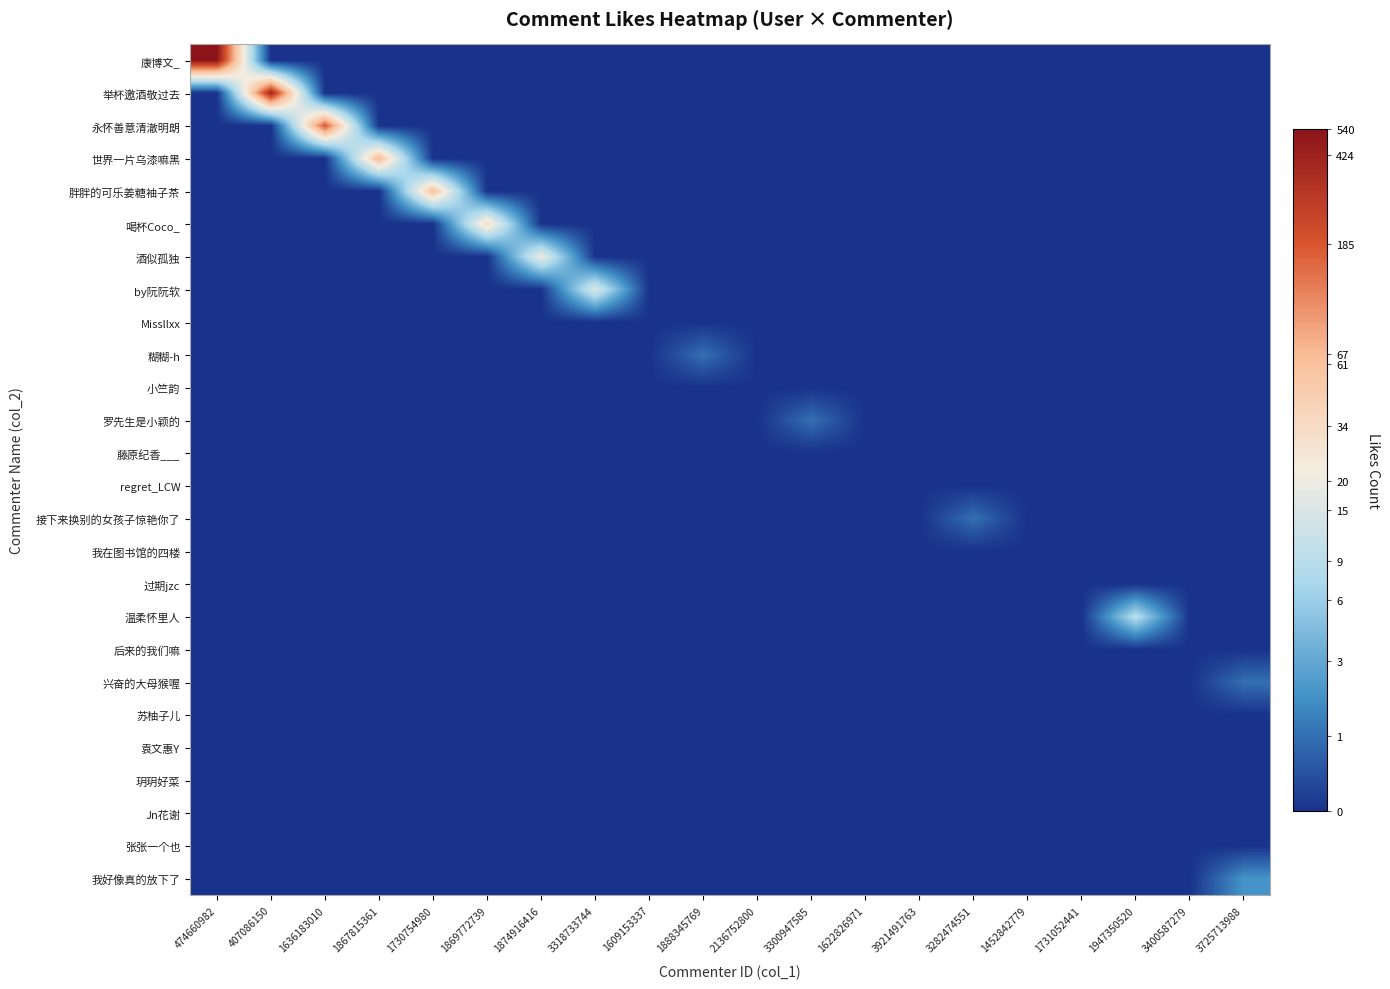

Reading right to left, what are all the values shown in this chart?

康博文_: 3725713988=0.0	3400587279=0.0	1947350520=0.0	1731052441=0.0	1452842779=0.0	3282474551=0.0	3921491763=0.0	1622826971=0.0	3300947585=0.0	2136752800=0.0	1888345769=0.0	1609153337=0.0	3318733744=0.0	1874916416=0.0	1869772739=0.0	1730754980=0.0	1867815361=0.0	1636183010=0.0	407086150=0.0	474660982=6.3
举杯邀酒敬过去: 3725713988=0.0	3400587279=0.0	1947350520=0.0	1731052441=0.0	1452842779=0.0	3282474551=0.0	3921491763=0.0	1622826971=0.0	3300947585=0.0	2136752800=0.0	1888345769=0.0	1609153337=0.0	3318733744=0.0	1874916416=0.0	1869772739=0.0	1730754980=0.0	1867815361=0.0	1636183010=0.0	407086150=6.1	474660982=0.0
永怀善意清澈明朗: 3725713988=0.0	3400587279=0.0	1947350520=0.0	1731052441=0.0	1452842779=0.0	3282474551=0.0	3921491763=0.0	1622826971=0.0	3300947585=0.0	2136752800=0.0	1888345769=0.0	1609153337=0.0	3318733744=0.0	1874916416=0.0	1869772739=0.0	1730754980=0.0	1867815361=0.0	1636183010=5.2	407086150=0.0	474660982=0.0
世界一片乌漆嘛黑: 3725713988=0.0	3400587279=0.0	1947350520=0.0	1731052441=0.0	1452842779=0.0	3282474551=0.0	3921491763=0.0	1622826971=0.0	3300947585=0.0	2136752800=0.0	1888345769=0.0	1609153337=0.0	3318733744=0.0	1874916416=0.0	1869772739=0.0	1730754980=0.0	1867815361=4.2	1636183010=0.0	407086150=0.0	474660982=0.0
胖胖的可乐姜糖袖子茶: 3725713988=0.0	3400587279=0.0	1947350520=0.0	1731052441=0.0	1452842779=0.0	3282474551=0.0	3921491763=0.0	1622826971=0.0	3300947585=0.0	2136752800=0.0	1888345769=0.0	1609153337=0.0	3318733744=0.0	1874916416=0.0	1869772739=0.0	1730754980=4.1	1867815361=0.0	1636183010=0.0	407086150=0.0	474660982=0.0
喝杯Coco_: 3725713988=0.0	3400587279=0.0	1947350520=0.0	1731052441=0.0	1452842779=0.0	3282474551=0.0	3921491763=0.0	1622826971=0.0	3300947585=0.0	2136752800=0.0	1888345769=0.0	1609153337=0.0	3318733744=0.0	1874916416=0.0	1869772739=3.6	1730754980=0.0	1867815361=0.0	1636183010=0.0	407086150=0.0	474660982=0.0
酒似孤独: 3725713988=0.0	3400587279=0.0	1947350520=0.0	1731052441=0.0	1452842779=0.0	3282474551=0.0	3921491763=0.0	1622826971=0.0	3300947585=0.0	2136752800=0.0	1888345769=0.0	1609153337=0.0	3318733744=0.0	1874916416=3.0	1869772739=0.0	1730754980=0.0	1867815361=0.0	1636183010=0.0	407086150=0.0	474660982=0.0
by阮阮软: 3725713988=0.0	3400587279=0.0	1947350520=0.0	1731052441=0.0	1452842779=0.0	3282474551=0.0	3921491763=0.0	1622826971=0.0	3300947585=0.0	2136752800=0.0	1888345769=0.0	1609153337=0.0	3318733744=2.8	1874916416=0.0	1869772739=0.0	1730754980=0.0	1867815361=0.0	1636183010=0.0	407086150=0.0	474660982=0.0
Missllxx: 3725713988=0.0	3400587279=0.0	1947350520=0.0	1731052441=0.0	1452842779=0.0	3282474551=0.0	3921491763=0.0	1622826971=0.0	3300947585=0.0	2136752800=0.0	1888345769=0.0	1609153337=0.0	3318733744=0.0	1874916416=0.0	1869772739=0.0	1730754980=0.0	1867815361=0.0	1636183010=0.0	407086150=0.0	474660982=0.0
糊糊-h: 3725713988=0.0	3400587279=0.0	1947350520=0.0	1731052441=0.0	1452842779=0.0	3282474551=0.0	3921491763=0.0	1622826971=0.0	3300947585=0.0	2136752800=0.0	1888345769=0.7	1609153337=0.0	3318733744=0.0	1874916416=0.0	1869772739=0.0	1730754980=0.0	1867815361=0.0	1636183010=0.0	407086150=0.0	474660982=0.0
小竺韵: 3725713988=0.0	3400587279=0.0	1947350520=0.0	1731052441=0.0	1452842779=0.0	3282474551=0.0	3921491763=0.0	1622826971=0.0	3300947585=0.0	2136752800=0.0	1888345769=0.0	1609153337=0.0	3318733744=0.0	1874916416=0.0	1869772739=0.0	1730754980=0.0	1867815361=0.0	1636183010=0.0	407086150=0.0	474660982=0.0
罗先生是小颖的: 3725713988=0.0	3400587279=0.0	1947350520=0.0	1731052441=0.0	1452842779=0.0	3282474551=0.0	3921491763=0.0	1622826971=0.0	3300947585=0.7	2136752800=0.0	1888345769=0.0	1609153337=0.0	3318733744=0.0	1874916416=0.0	1869772739=0.0	1730754980=0.0	1867815361=0.0	1636183010=0.0	407086150=0.0	474660982=0.0
藤原纪香___: 3725713988=0.0	3400587279=0.0	1947350520=0.0	1731052441=0.0	1452842779=0.0	3282474551=0.0	3921491763=0.0	1622826971=0.0	3300947585=0.0	2136752800=0.0	1888345769=0.0	1609153337=0.0	3318733744=0.0	1874916416=0.0	1869772739=0.0	1730754980=0.0	1867815361=0.0	1636183010=0.0	407086150=0.0	474660982=0.0
regret_LCW: 3725713988=0.0	3400587279=0.0	1947350520=0.0	1731052441=0.0	1452842779=0.0	3282474551=0.0	3921491763=0.0	1622826971=0.0	3300947585=0.0	2136752800=0.0	1888345769=0.0	1609153337=0.0	3318733744=0.0	1874916416=0.0	1869772739=0.0	1730754980=0.0	1867815361=0.0	1636183010=0.0	407086150=0.0	474660982=0.0
接下来换别的女孩子惊艳你了: 3725713988=0.0	3400587279=0.0	1947350520=0.0	1731052441=0.0	1452842779=0.0	3282474551=0.7	3921491763=0.0	1622826971=0.0	3300947585=0.0	2136752800=0.0	1888345769=0.0	1609153337=0.0	3318733744=0.0	1874916416=0.0	1869772739=0.0	1730754980=0.0	1867815361=0.0	1636183010=0.0	407086150=0.0	474660982=0.0
我在图书馆的四楼: 3725713988=0.0	3400587279=0.0	1947350520=0.0	1731052441=0.0	1452842779=0.0	3282474551=0.0	3921491763=0.0	1622826971=0.0	3300947585=0.0	2136752800=0.0	1888345769=0.0	1609153337=0.0	3318733744=0.0	1874916416=0.0	1869772739=0.0	1730754980=0.0	1867815361=0.0	1636183010=0.0	407086150=0.0	474660982=0.0
过期jzc: 3725713988=0.0	3400587279=0.0	1947350520=0.0	1731052441=0.0	1452842779=0.0	3282474551=0.0	3921491763=0.0	1622826971=0.0	3300947585=0.0	2136752800=0.0	1888345769=0.0	1609153337=0.0	3318733744=0.0	1874916416=0.0	1869772739=0.0	1730754980=0.0	1867815361=0.0	1636183010=0.0	407086150=0.0	474660982=0.0
温柔怀里人: 3725713988=0.0	3400587279=0.0	1947350520=2.3	1731052441=0.0	1452842779=0.0	3282474551=0.0	3921491763=0.0	1622826971=0.0	3300947585=0.0	2136752800=0.0	1888345769=0.0	1609153337=0.0	3318733744=0.0	1874916416=0.0	1869772739=0.0	1730754980=0.0	1867815361=0.0	1636183010=0.0	407086150=0.0	474660982=0.0
后来的我们嘛: 3725713988=0.0	3400587279=0.0	1947350520=0.0	1731052441=0.0	1452842779=0.0	3282474551=0.0	3921491763=0.0	1622826971=0.0	3300947585=0.0	2136752800=0.0	1888345769=0.0	1609153337=0.0	3318733744=0.0	1874916416=0.0	1869772739=0.0	1730754980=0.0	1867815361=0.0	1636183010=0.0	407086150=0.0	474660982=0.0
兴奋的大母猴喔: 3725713988=0.7	3400587279=0.0	1947350520=0.0	1731052441=0.0	1452842779=0.0	3282474551=0.0	3921491763=0.0	1622826971=0.0	3300947585=0.0	2136752800=0.0	1888345769=0.0	1609153337=0.0	3318733744=0.0	1874916416=0.0	1869772739=0.0	1730754980=0.0	1867815361=0.0	1636183010=0.0	407086150=0.0	474660982=0.0
苏柚子儿: 3725713988=0.0	3400587279=0.0	1947350520=0.0	1731052441=0.0	1452842779=0.0	3282474551=0.0	3921491763=0.0	1622826971=0.0	3300947585=0.0	2136752800=0.0	1888345769=0.0	1609153337=0.0	3318733744=0.0	1874916416=0.0	1869772739=0.0	1730754980=0.0	1867815361=0.0	1636183010=0.0	407086150=0.0	474660982=0.0
袁文惠Y: 3725713988=0.0	3400587279=0.0	1947350520=0.0	1731052441=0.0	1452842779=0.0	3282474551=0.0	3921491763=0.0	1622826971=0.0	3300947585=0.0	2136752800=0.0	1888345769=0.0	1609153337=0.0	3318733744=0.0	1874916416=0.0	1869772739=0.0	1730754980=0.0	1867815361=0.0	1636183010=0.0	407086150=0.0	474660982=0.0
玥玥好菜: 3725713988=0.0	3400587279=0.0	1947350520=0.0	1731052441=0.0	1452842779=0.0	3282474551=0.0	3921491763=0.0	1622826971=0.0	3300947585=0.0	2136752800=0.0	1888345769=0.0	1609153337=0.0	3318733744=0.0	1874916416=0.0	1869772739=0.0	1730754980=0.0	1867815361=0.0	1636183010=0.0	407086150=0.0	474660982=0.0
Jn花谢: 3725713988=0.0	3400587279=0.0	1947350520=0.0	1731052441=0.0	1452842779=0.0	3282474551=0.0	3921491763=0.0	1622826971=0.0	3300947585=0.0	2136752800=0.0	1888345769=0.0	1609153337=0.0	3318733744=0.0	1874916416=0.0	1869772739=0.0	1730754980=0.0	1867815361=0.0	1636183010=0.0	407086150=0.0	474660982=0.0
张张一个也: 3725713988=0.0	3400587279=0.0	1947350520=0.0	1731052441=0.0	1452842779=0.0	3282474551=0.0	3921491763=0.0	1622826971=0.0	3300947585=0.0	2136752800=0.0	1888345769=0.0	1609153337=0.0	3318733744=0.0	1874916416=0.0	1869772739=0.0	1730754980=0.0	1867815361=0.0	1636183010=0.0	407086150=0.0	474660982=0.0
我好像真的放下了: 3725713988=1.1	3400587279=0.0	1947350520=0.0	1731052441=0.0	1452842779=0.0	3282474551=0.0	3921491763=0.0	1622826971=0.0	3300947585=0.0	2136752800=0.0	1888345769=0.0	1609153337=0.0	3318733744=0.0	1874916416=0.0	1869772739=0.0	1730754980=0.0	1867815361=0.0	1636183010=0.0	407086150=0.0	474660982=0.0